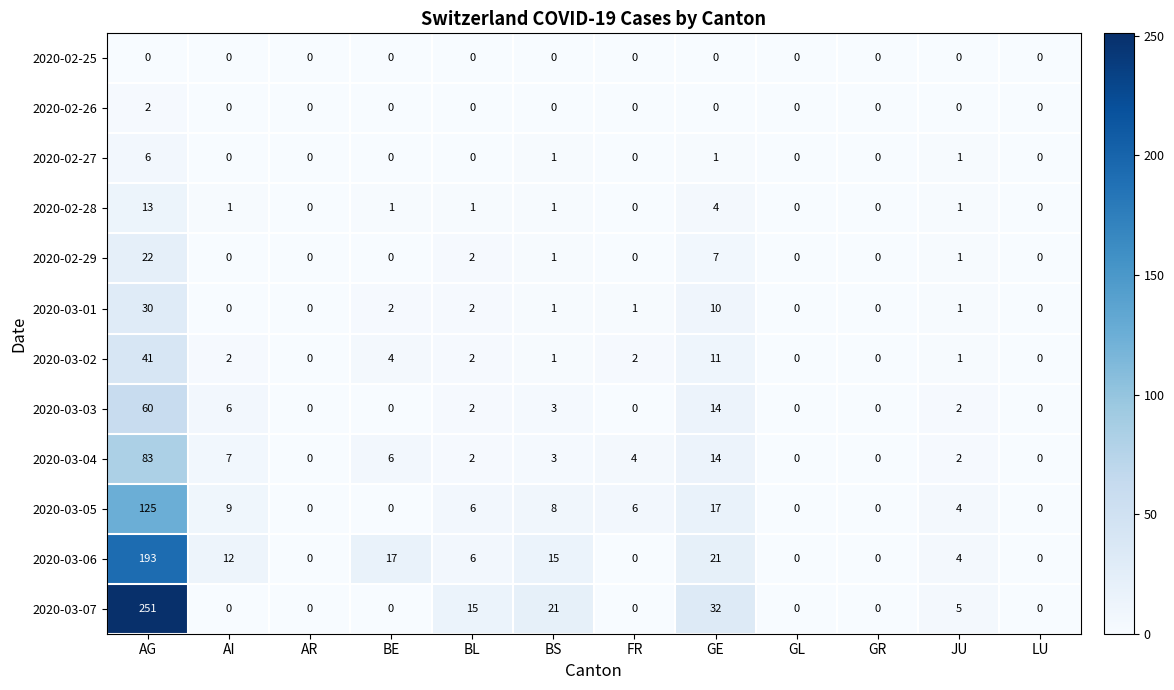

What is the sum of all 2020-02-29 values?

33